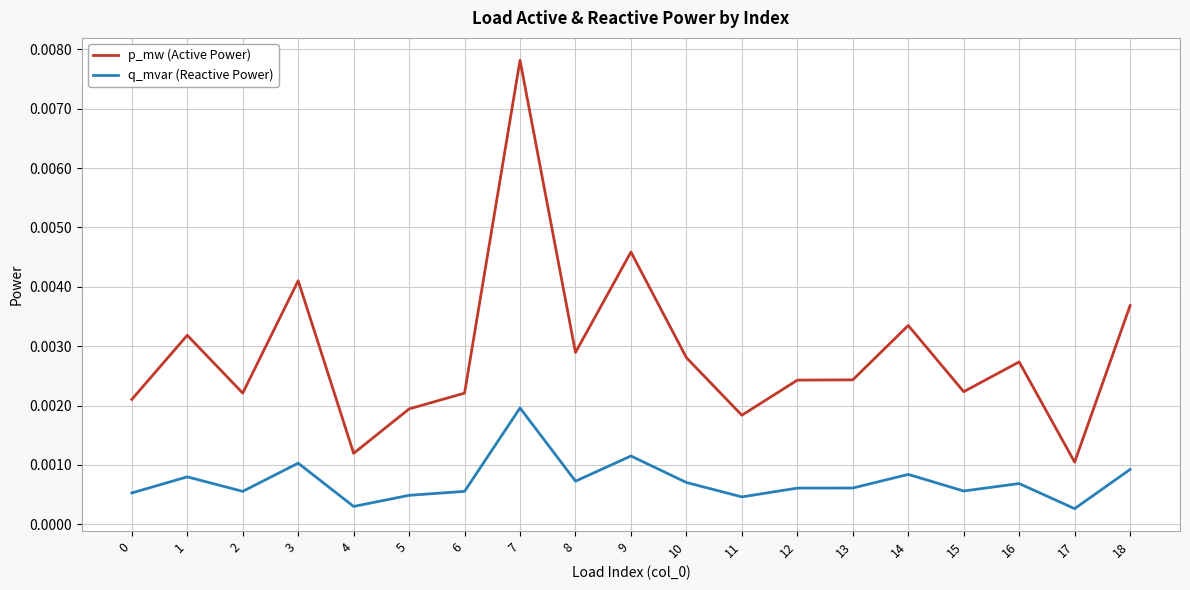

How many lines are shown in the chart?

2